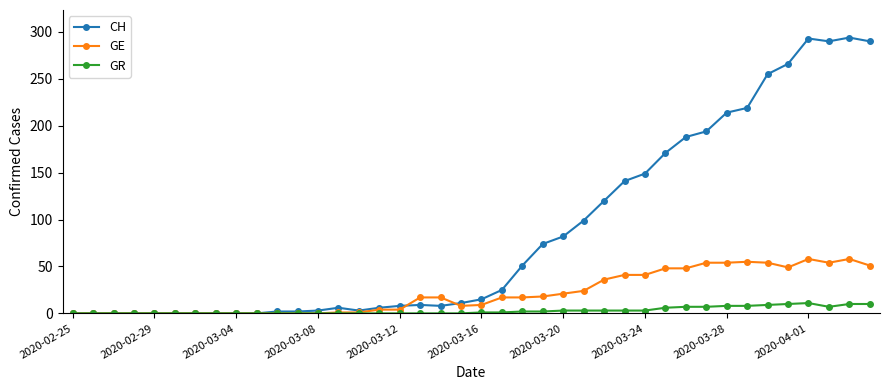

Which series has the largest range (max minus min)?

CH